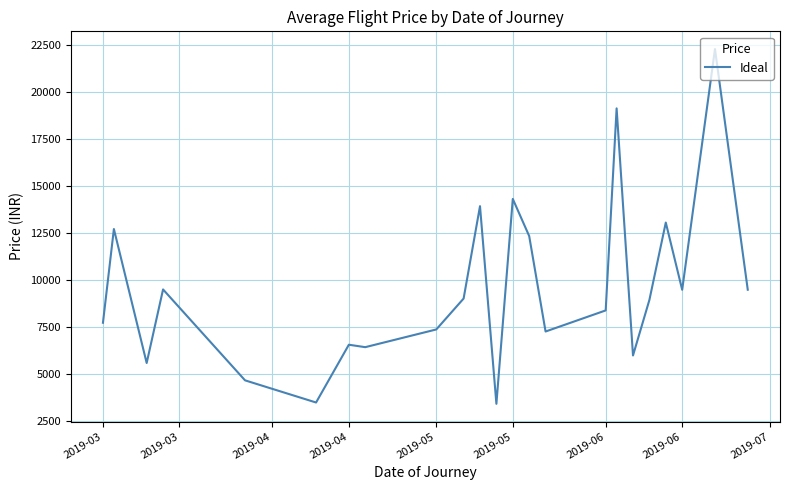

What is the minimum value shown in the chart?

3398.0